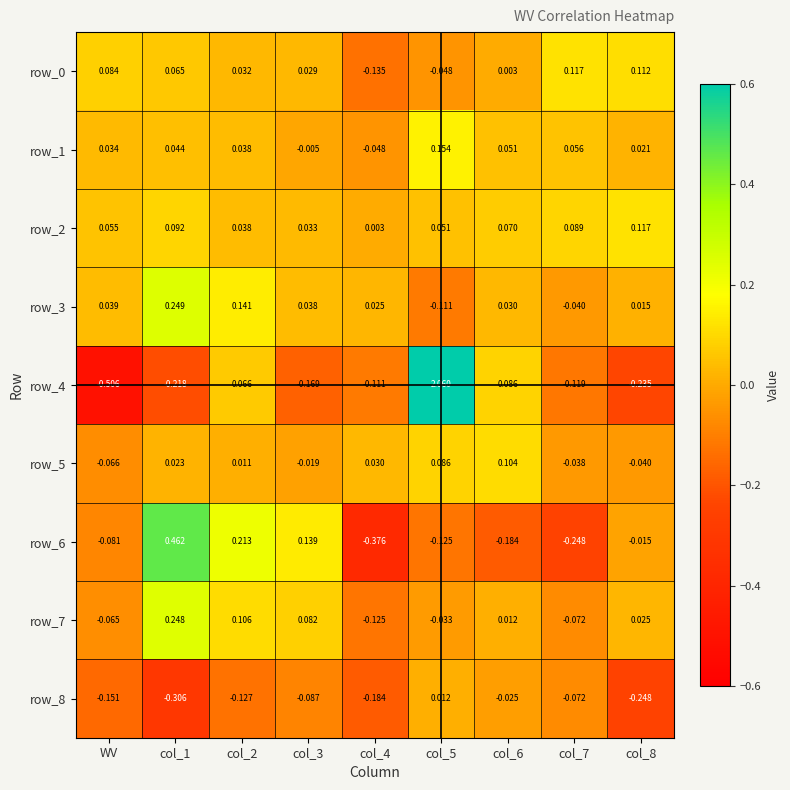

Where does the row_0 series first go above 0?

WV